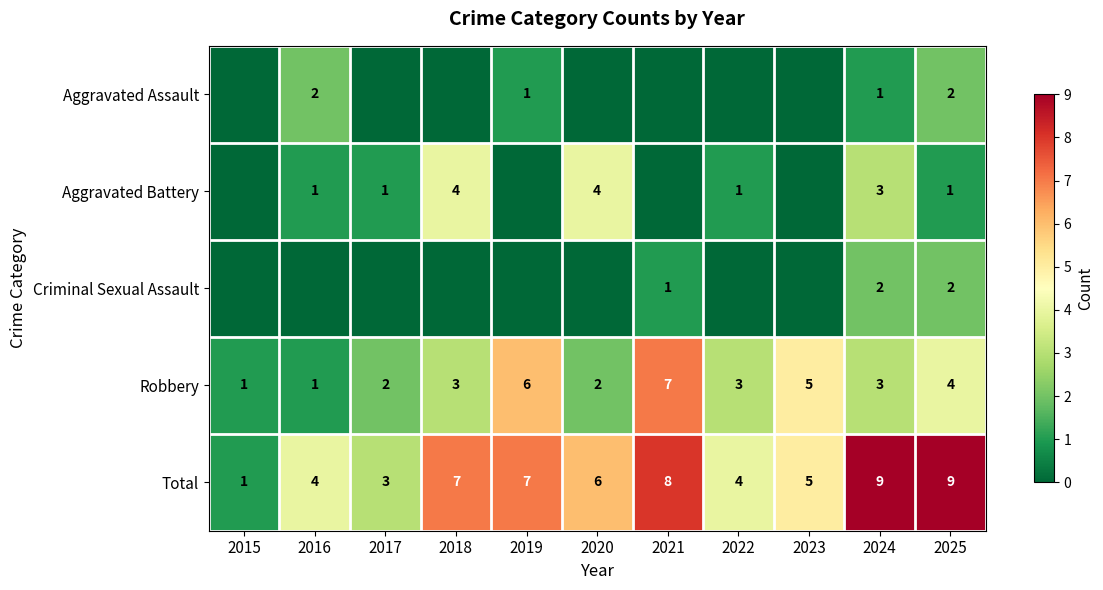

What is the difference between the Total values at 2024 and 2020?

3